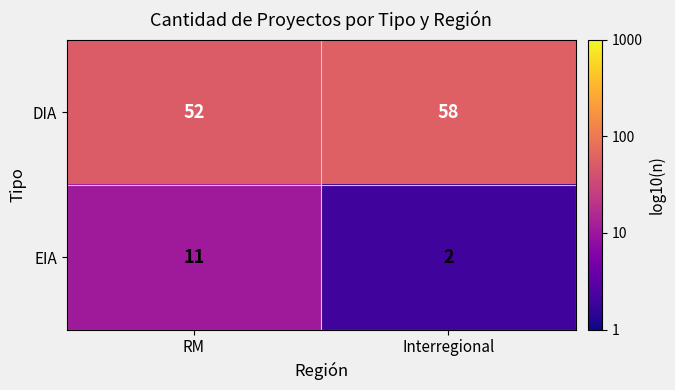

Which category has the lowest value in the EIA series?

Interregional